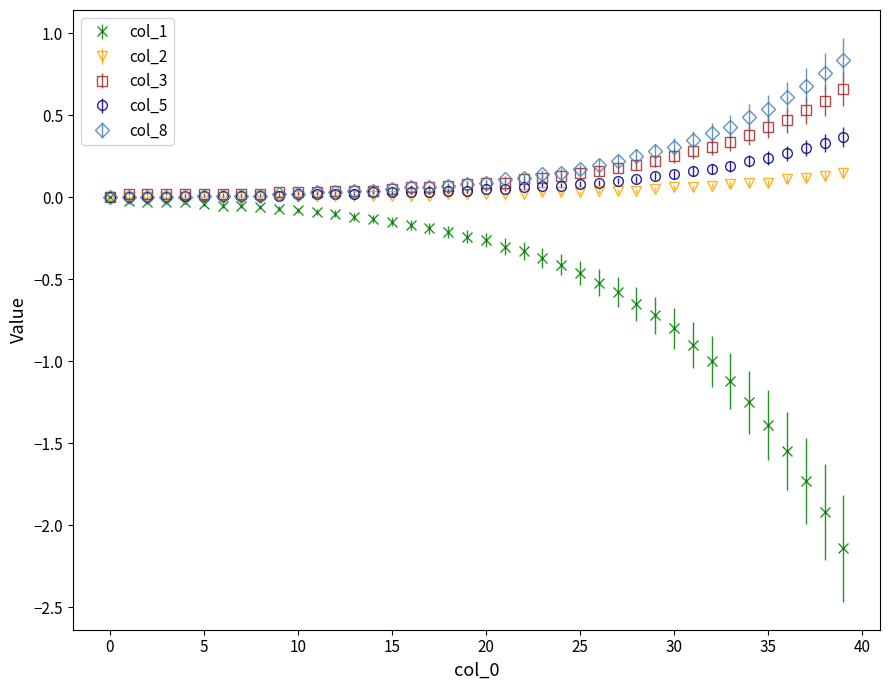

Which series has the widest spread of values?

col_1